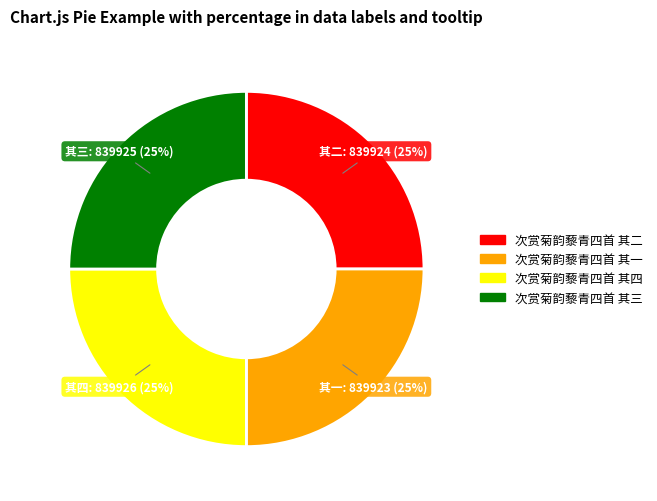

Approximately how many times larger is the value at 次赏菊韵藜青四首 其四 compared to 次赏菊韵藜青四首 其二?

1.0